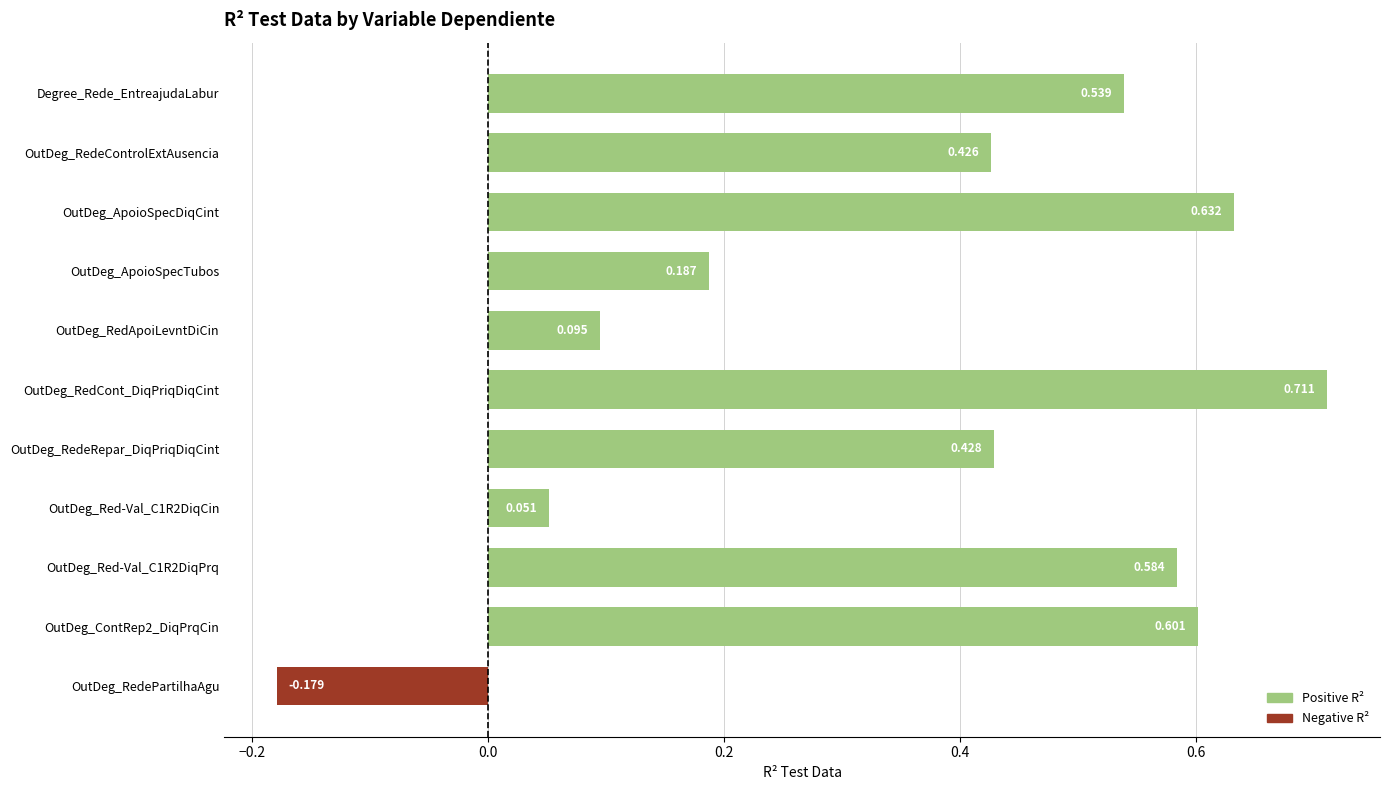

How many values exceed 0?

10